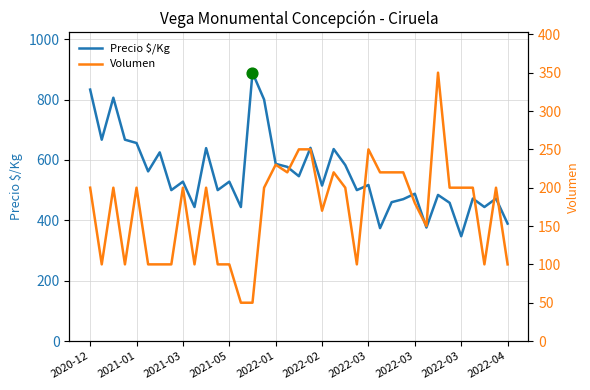

At how many categories does at least one series exceed 399?

33